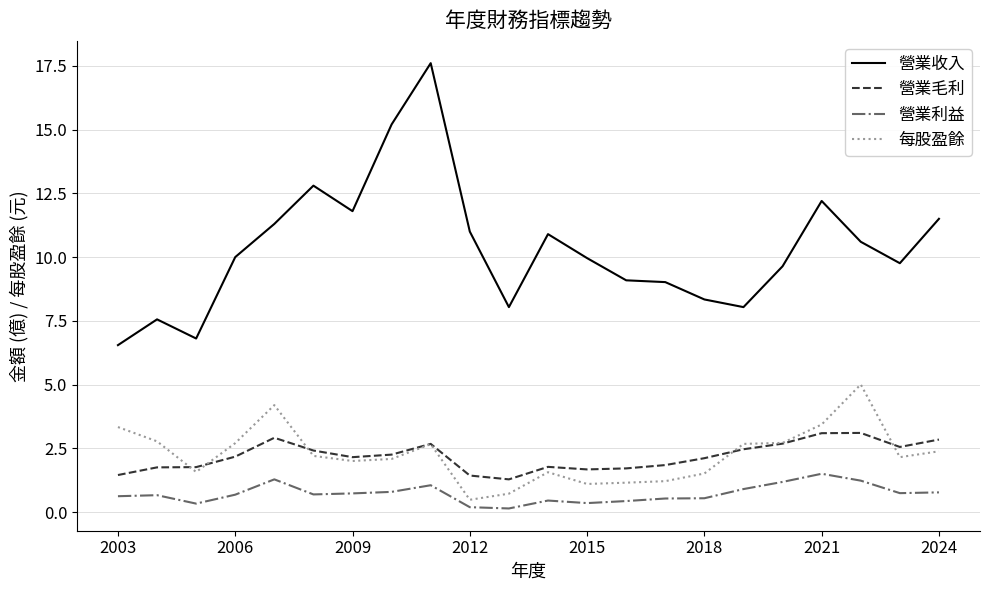

True or false: 營業收入 and 營業毛利 intersect in this chart.

False